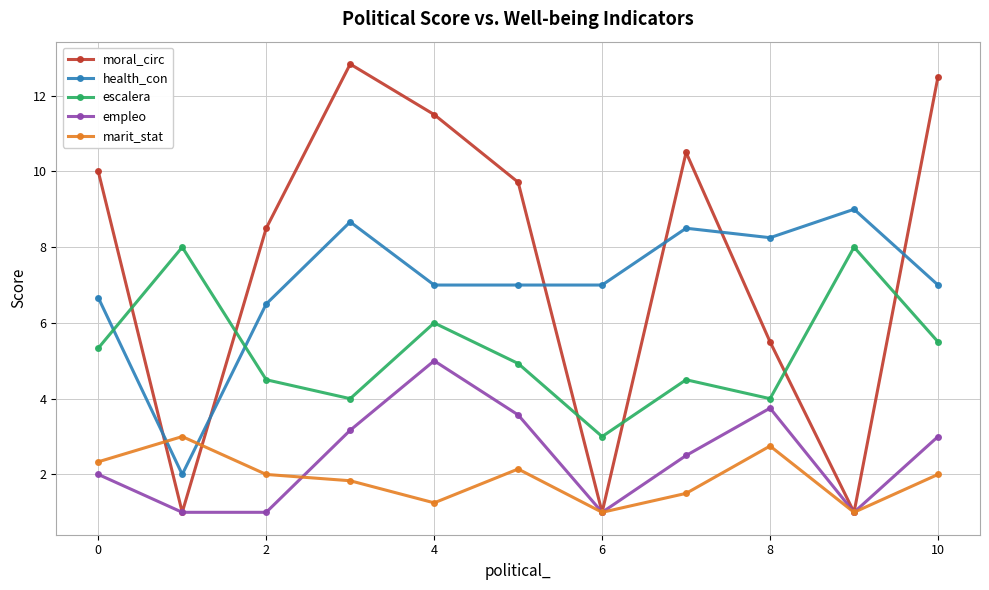

True or false: escalera and empleo intersect in this chart.

False